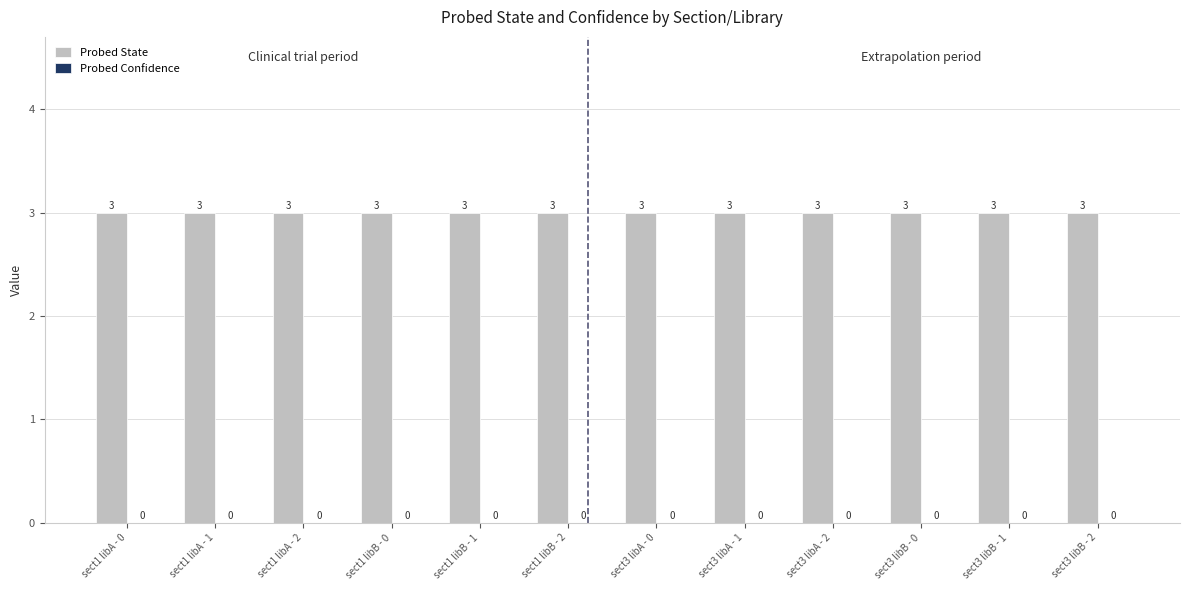

Is the value of Probed Confidence at sect3 libB - 2 greater than the value of Probed State at sect1 libB - 2?

No